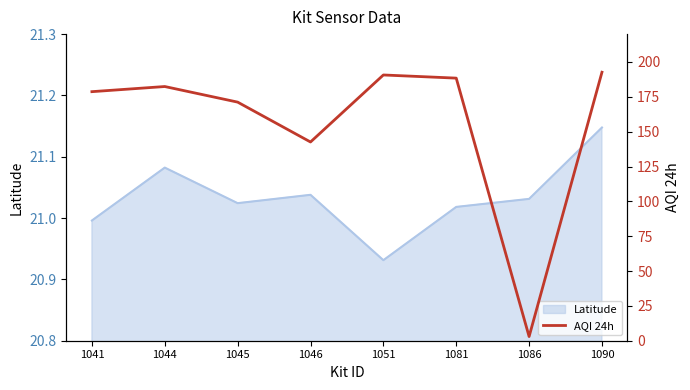

Is it true that Latitude equals 10.8 at 1046?

False